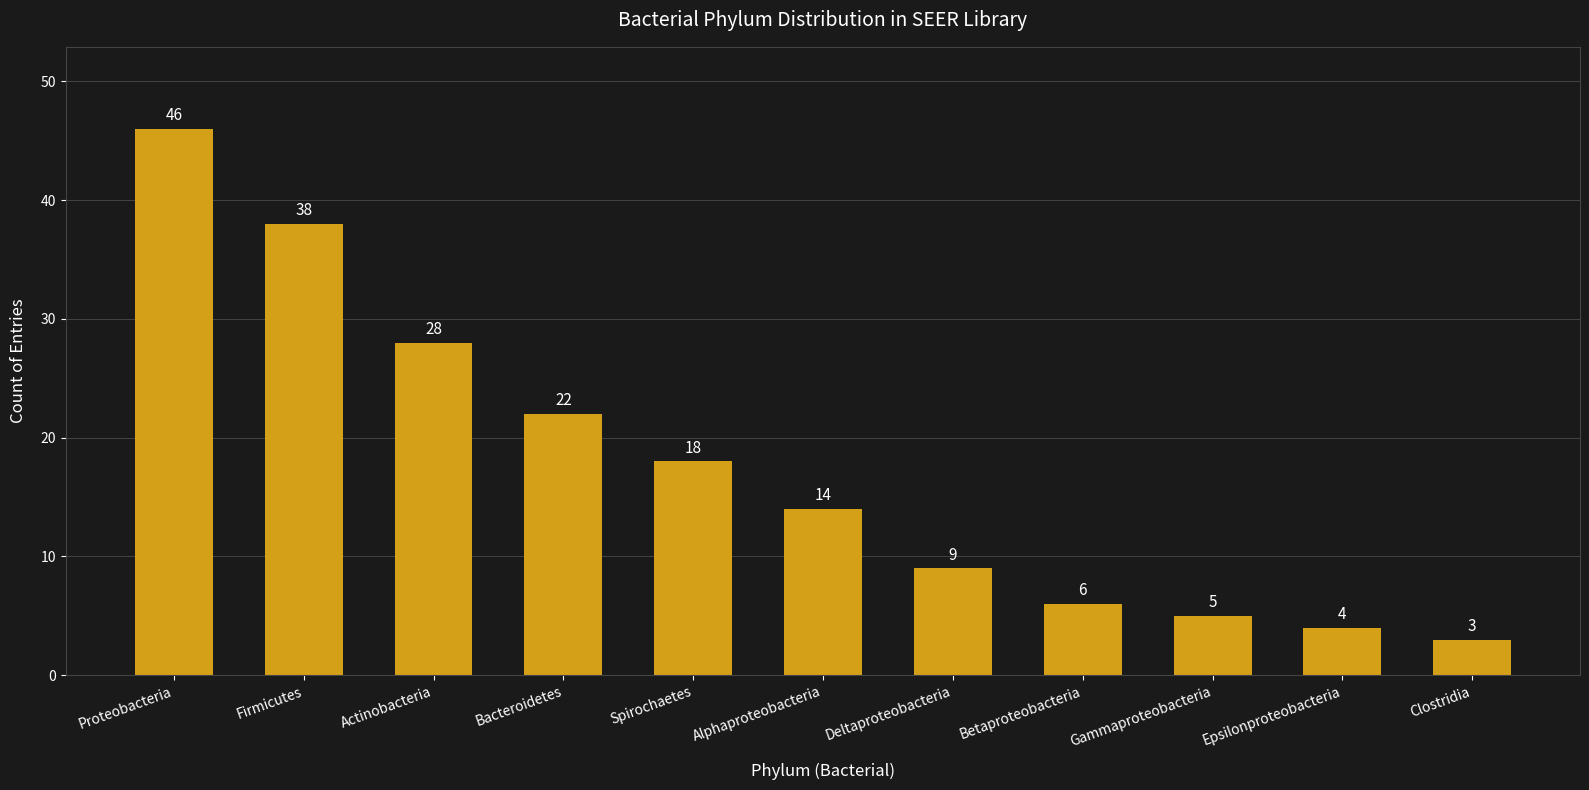

Reading left to right, what are all the values shown in this chart?

46	38	28	22	18	14	9	6	5	4	3